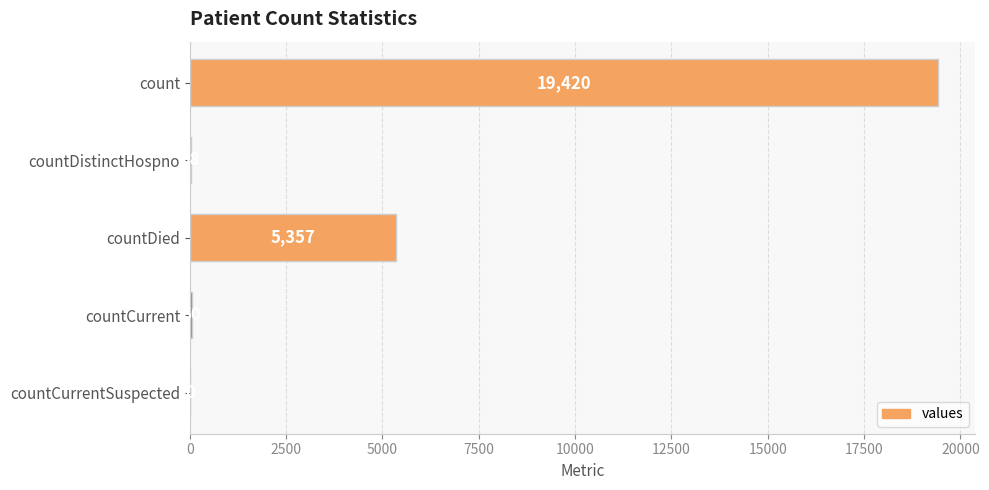

What is the sum of the values at countDistinctHospno and countDied?

5395